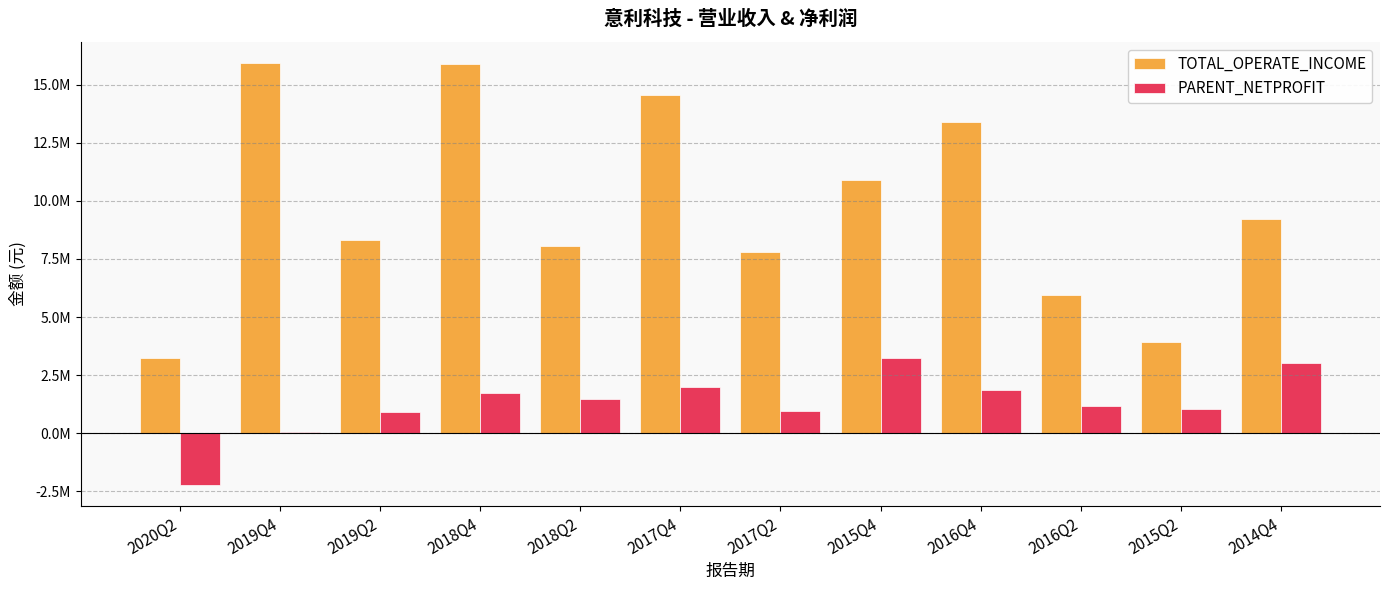

Is it true that PARENT_NETPROFIT equals 2017188.4 at 2015Q4?

False